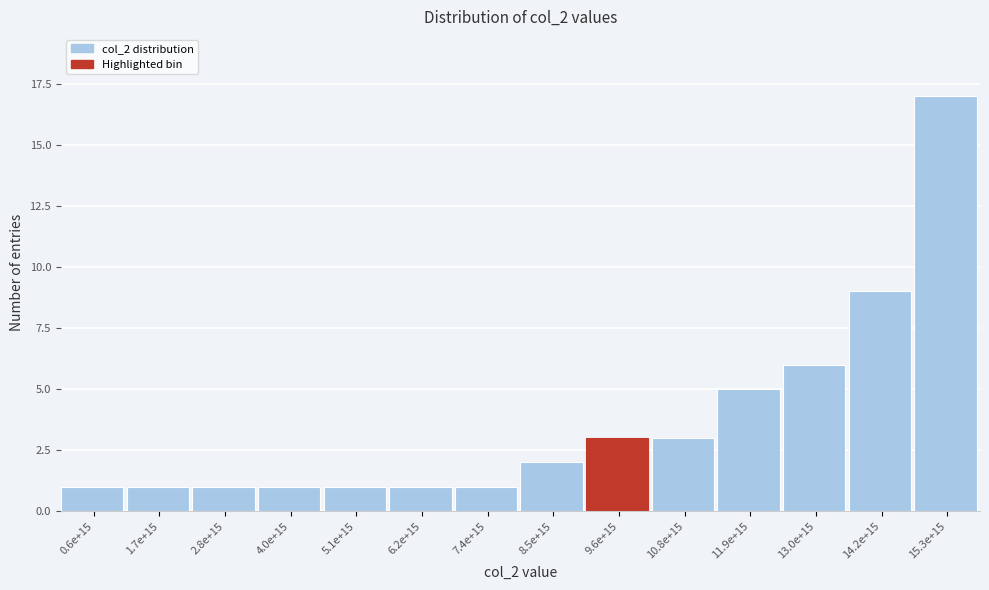

Reading right to left, what are all the values shown in this chart?

15.3e+15=17	14.2e+15=9	13.0e+15=6	11.9e+15=5	10.8e+15=3	9.6e+15=3	8.5e+15=2	7.4e+15=1	6.2e+15=1	5.1e+15=1	4.0e+15=1	2.8e+15=1	1.7e+15=1	0.6e+15=1